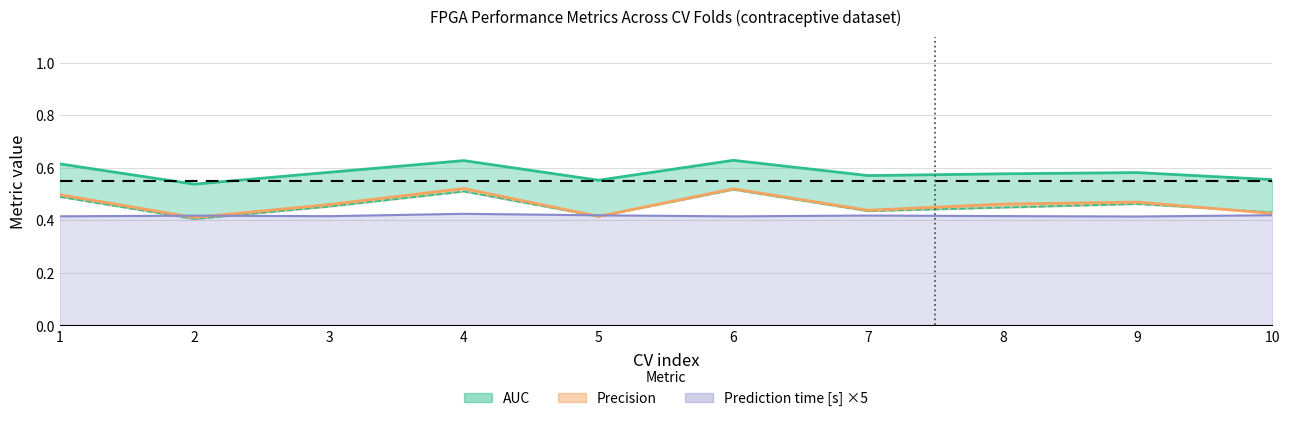

At which category is the sum across all series the highest?

4